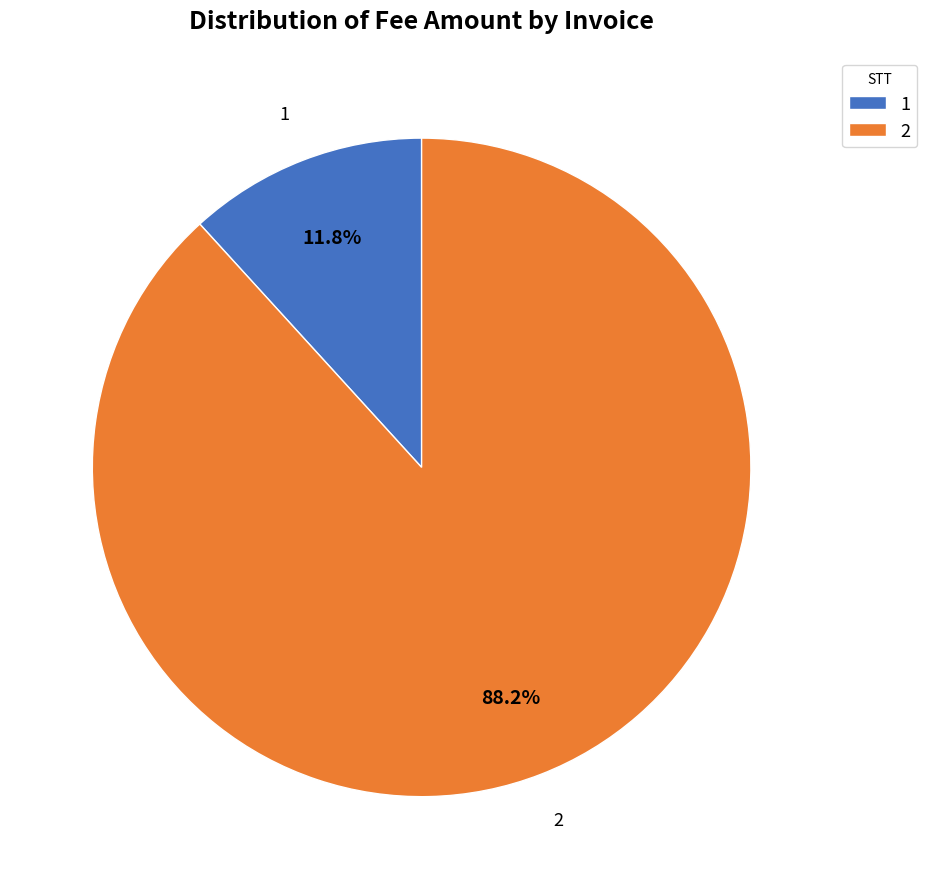

How many segments does this pie chart have?

2